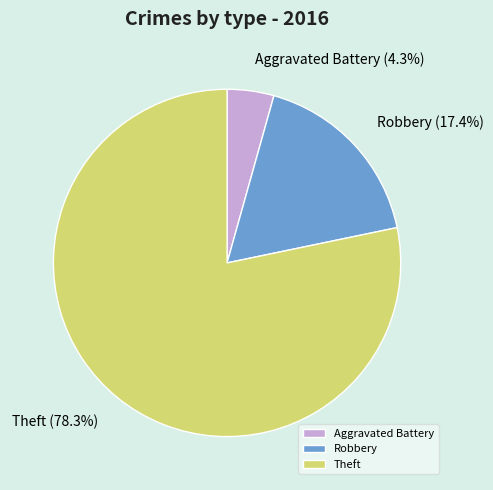

True or false: Theft accounts for 65% of the total.

False